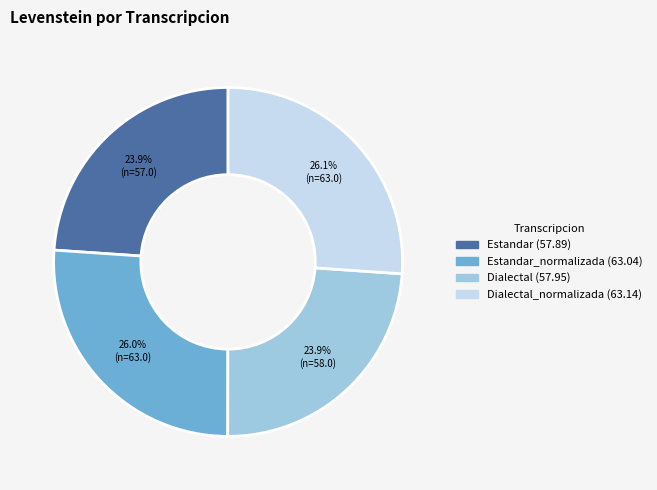

Is there a majority slice in this chart?

No